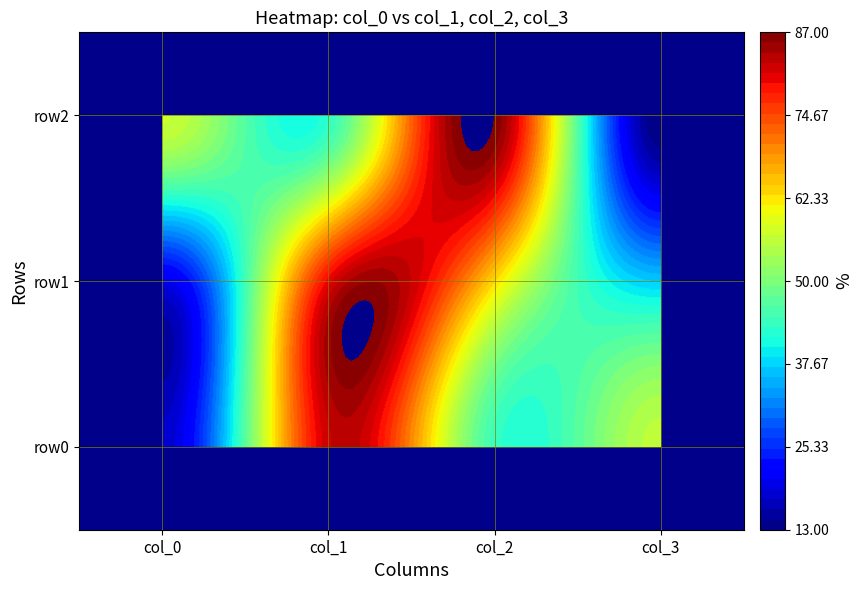

What is the lowest value of the row2 series?

13